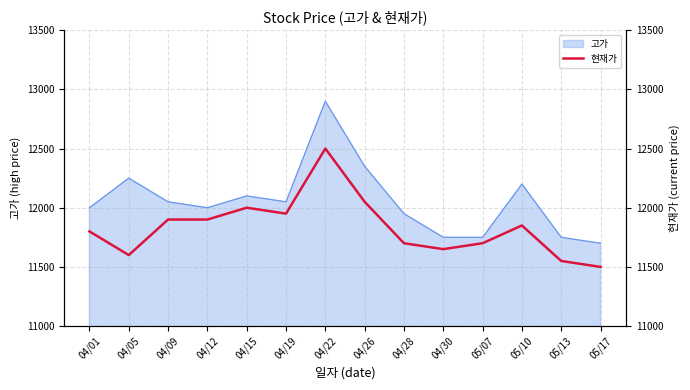

What is the ratio of the value at 05/10 to the value at 04/19?

1.0